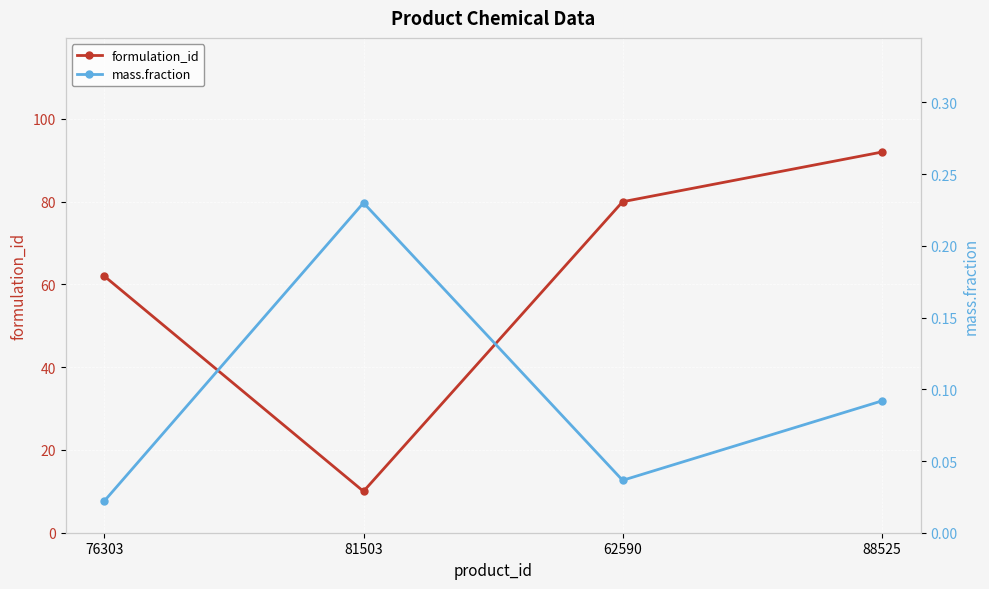

Reading right to left, extract all data points from this chart.

formulation_id: 92.0	80.0	10.0	62.0
mass.fraction: 0.1	0.0	0.2	0.0